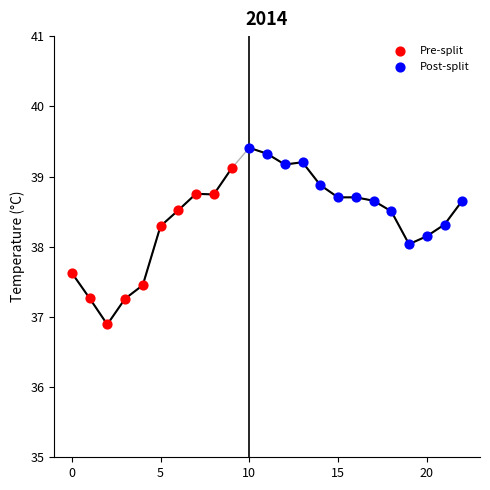

Which series contains the lowest Y value?

Pre-split